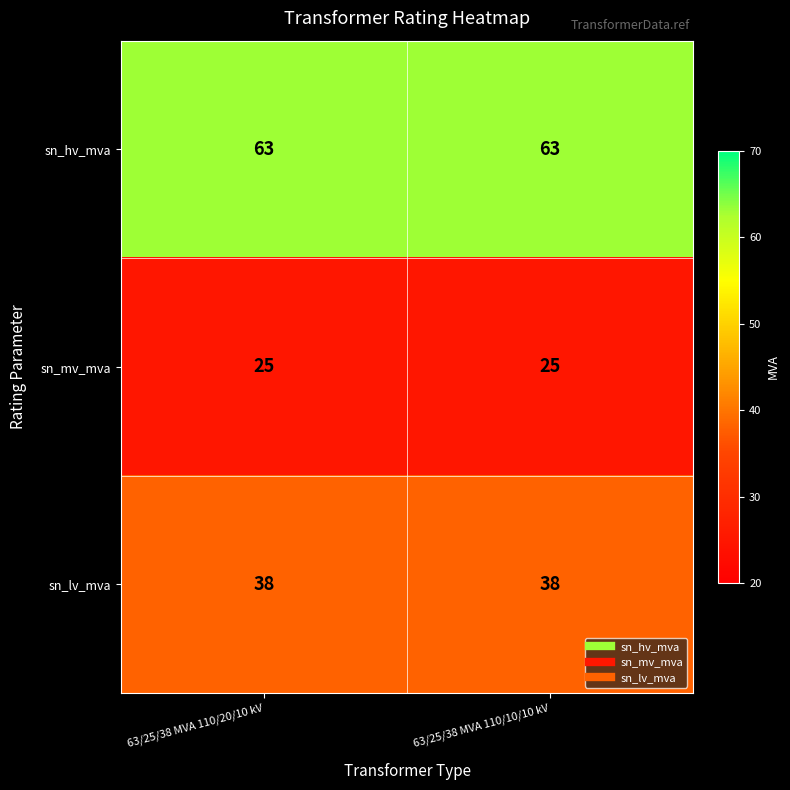

What is the average value of the sn_mv_mva series?

25